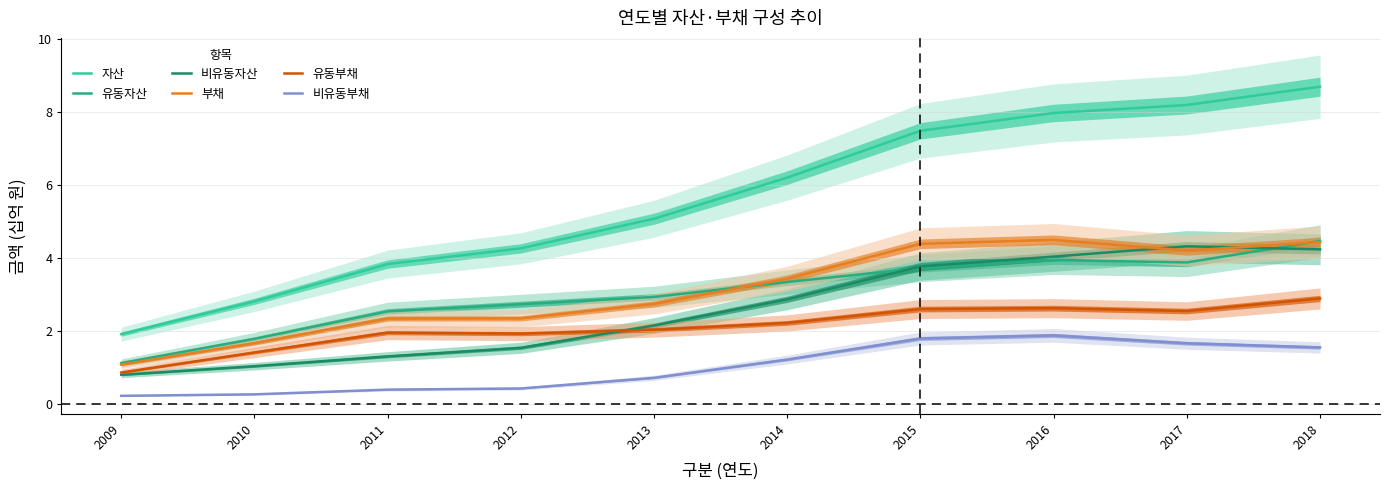

Reading left to right, extract all data points from this chart.

자산: 2009=1.9	2010=2.8	2011=3.8	2012=4.3	2013=5.1	2014=6.2	2015=7.5	2016=8.0	2017=8.2	2018=8.7
유동자산: 2009=1.1	2010=1.8	2011=2.5	2012=2.7	2013=2.9	2014=3.3	2015=3.7	2016=3.9	2017=3.9	2018=4.5
비유동자산: 2009=0.8	2010=1.0	2011=1.3	2012=1.5	2013=2.1	2014=2.9	2015=3.8	2016=4.0	2017=4.3	2018=4.2
부채: 2009=1.1	2010=1.7	2011=2.3	2012=2.3	2013=2.7	2014=3.4	2015=4.4	2016=4.5	2017=4.2	2018=4.4
유동부채: 2009=0.9	2010=1.4	2011=1.9	2012=1.9	2013=2.0	2014=2.2	2015=2.6	2016=2.6	2017=2.5	2018=2.9
비유동부채: 2009=0.2	2010=0.3	2011=0.4	2012=0.4	2013=0.7	2014=1.2	2015=1.8	2016=1.9	2017=1.7	2018=1.5